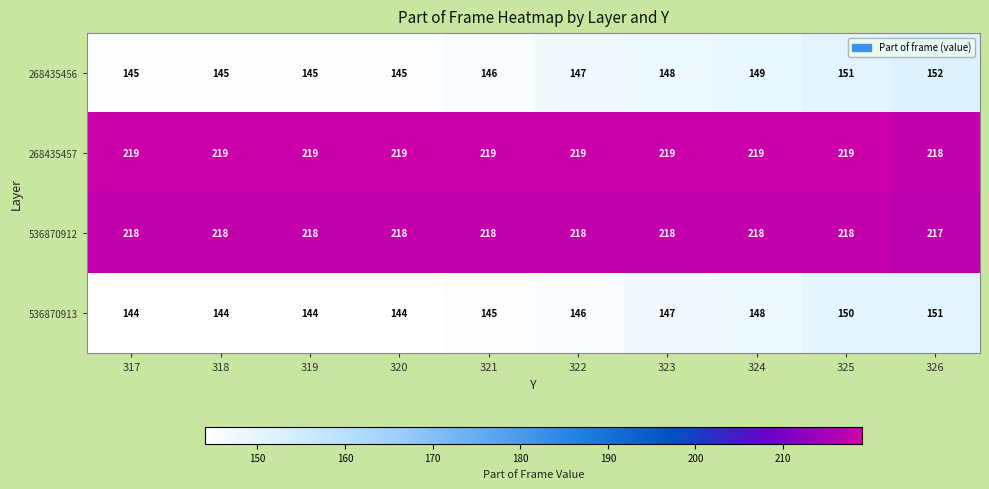

What is the spread (max minus min) of values at 326?

67